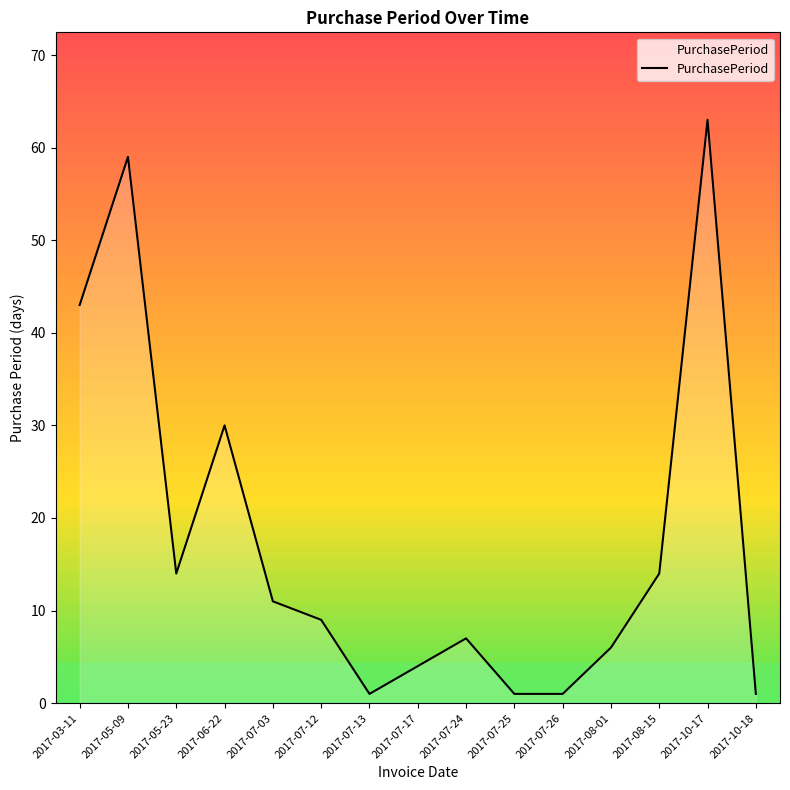

The chart shows a value of 43 at 2017-03-11. True or false?

True